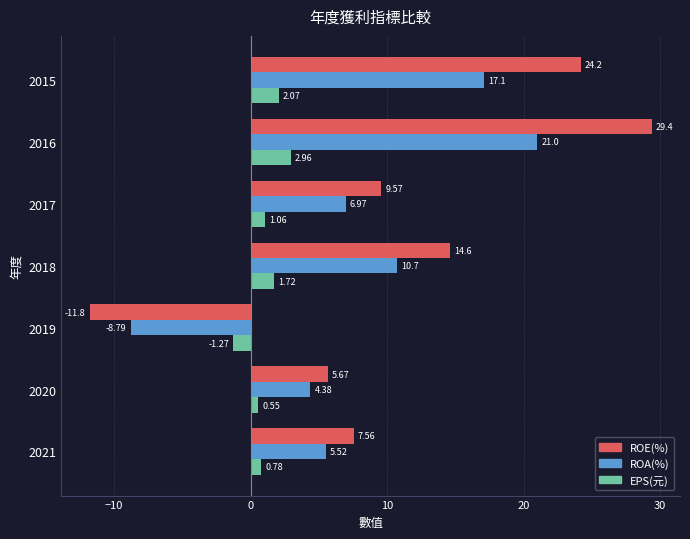

At which label is EPS(元) closest to 0?

2020